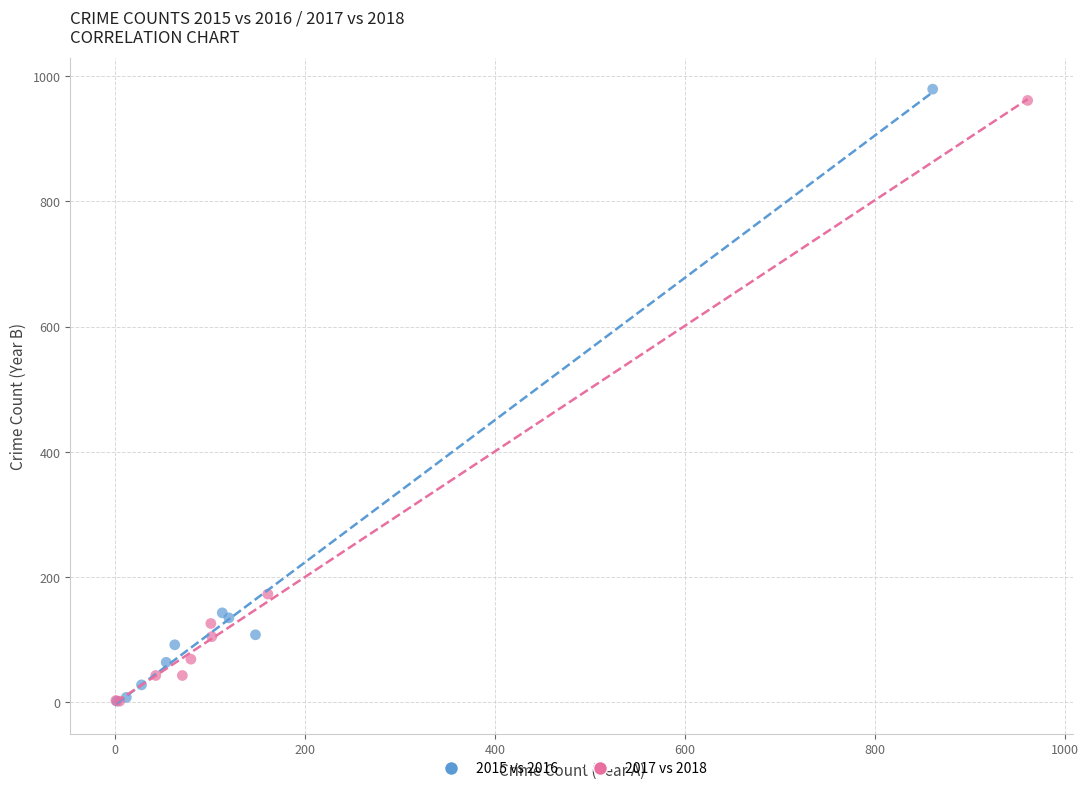

Which series has the largest Y range (max minus min)?

2015 vs 2016